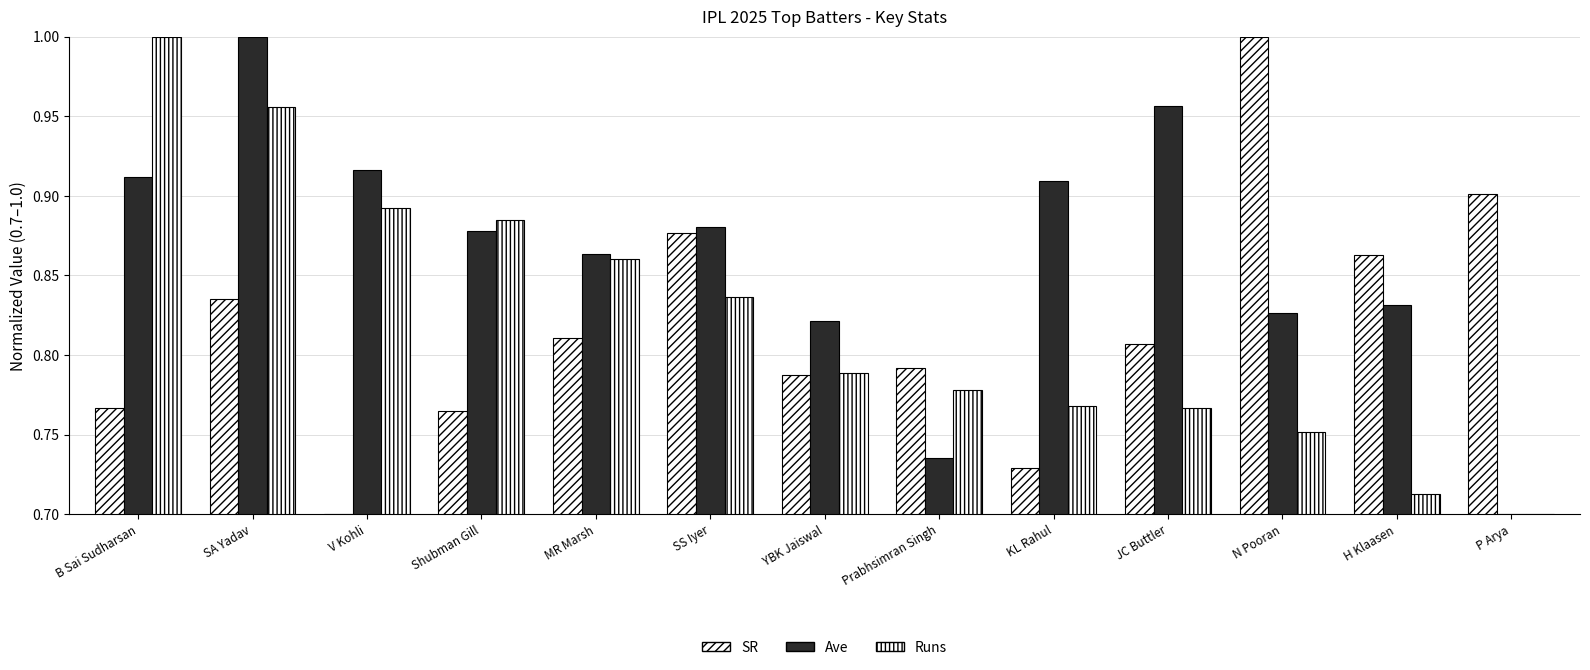

How many data points does each series have?

13